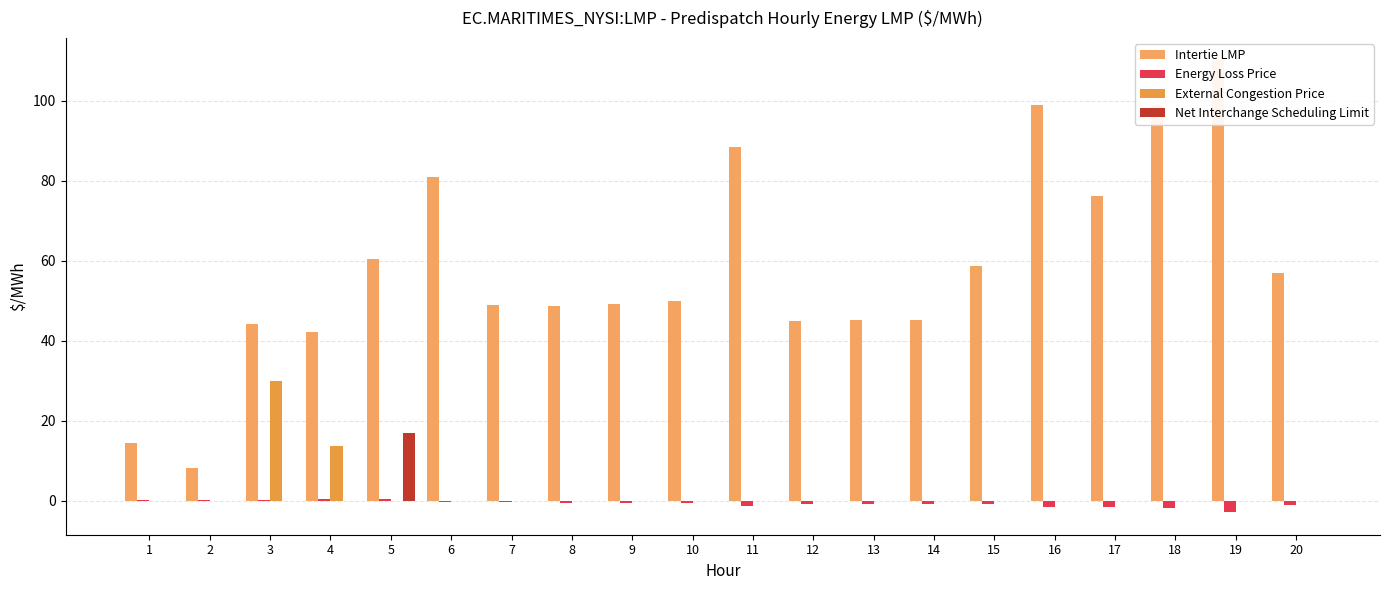

Which has a higher value, 17 or 6?

6